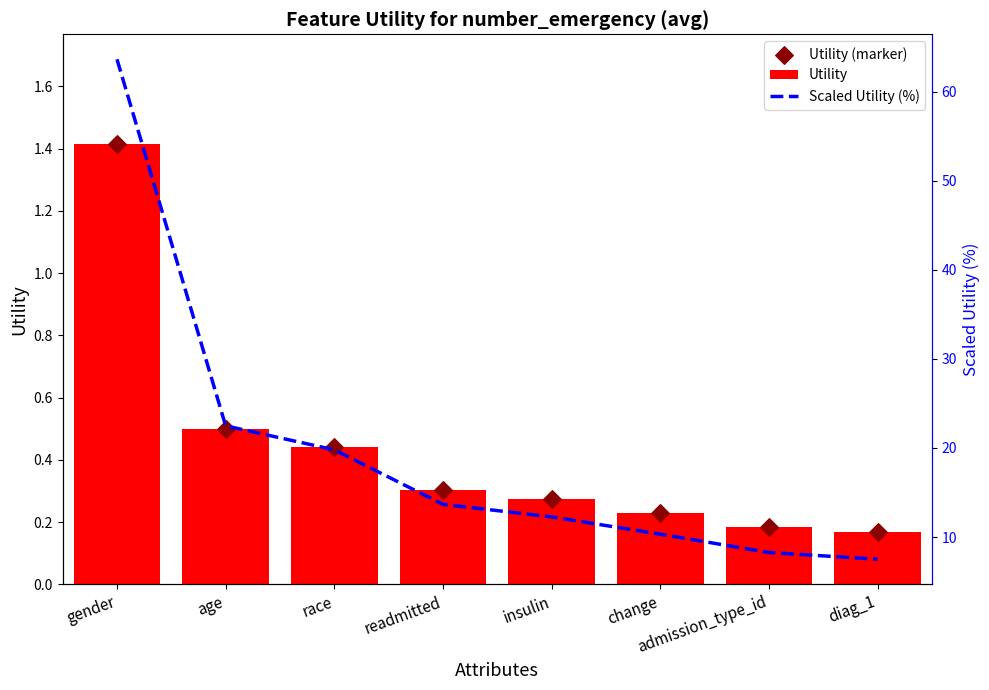

What are all the series names shown in the legend?

Utility, Utility (marker), Scaled Utility (%)